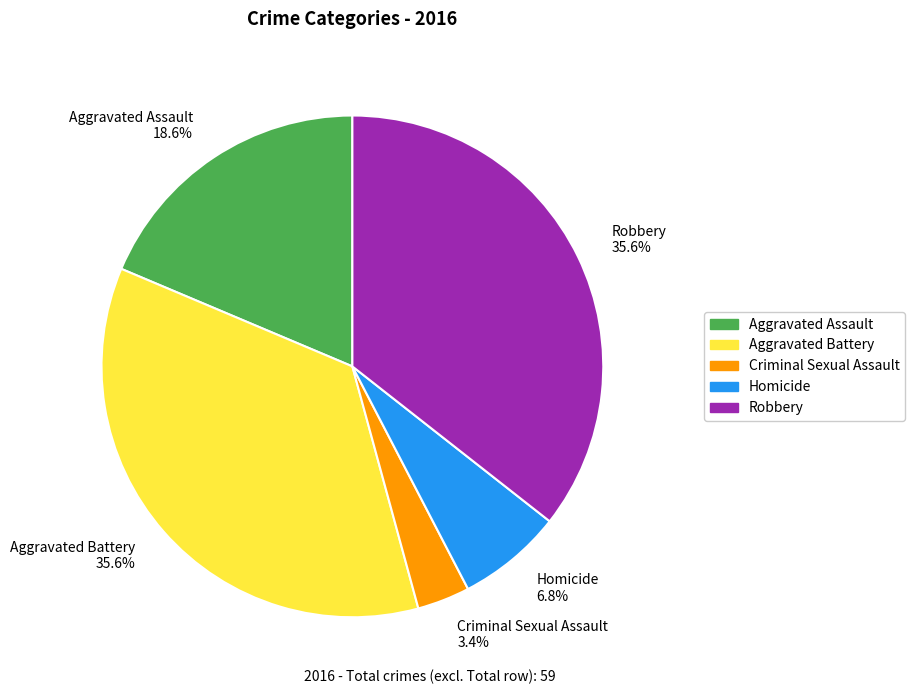

Does any single category account for the majority?

No